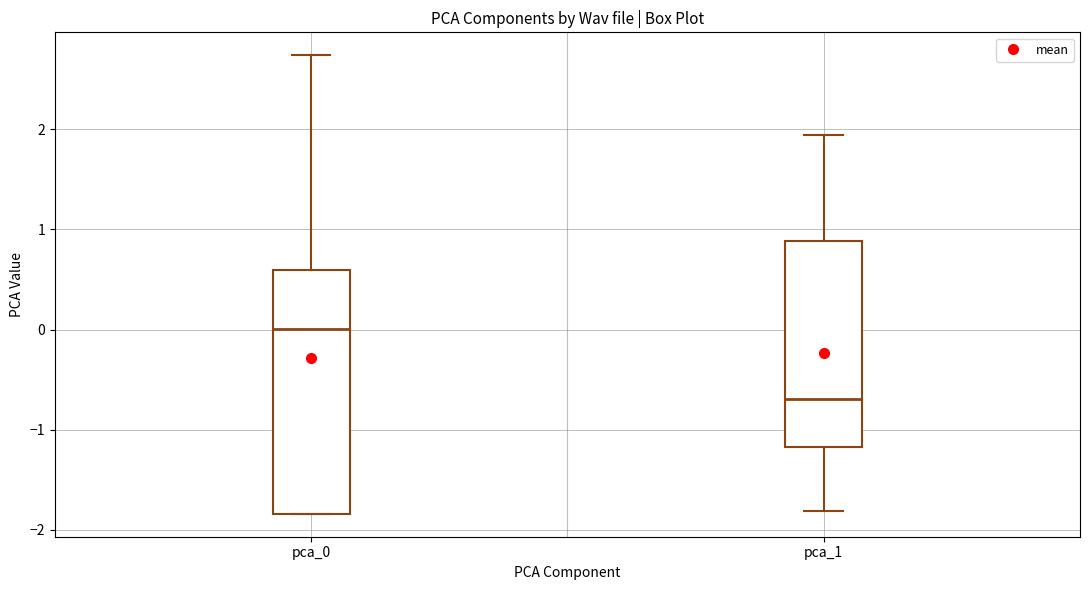

Reading left to right, read every box against the y-axis: the position of its median line, the range the box covers, and the ends of its whiskers. The values are not printed on the chart, so give them approximately, as read against the axis.

pca_0: median 0.0, box -1.8 to 0.6, whiskers -1.8 to 2.7
pca_1: median -0.7, box -1.2 to 0.9, whiskers -1.8 to 1.9